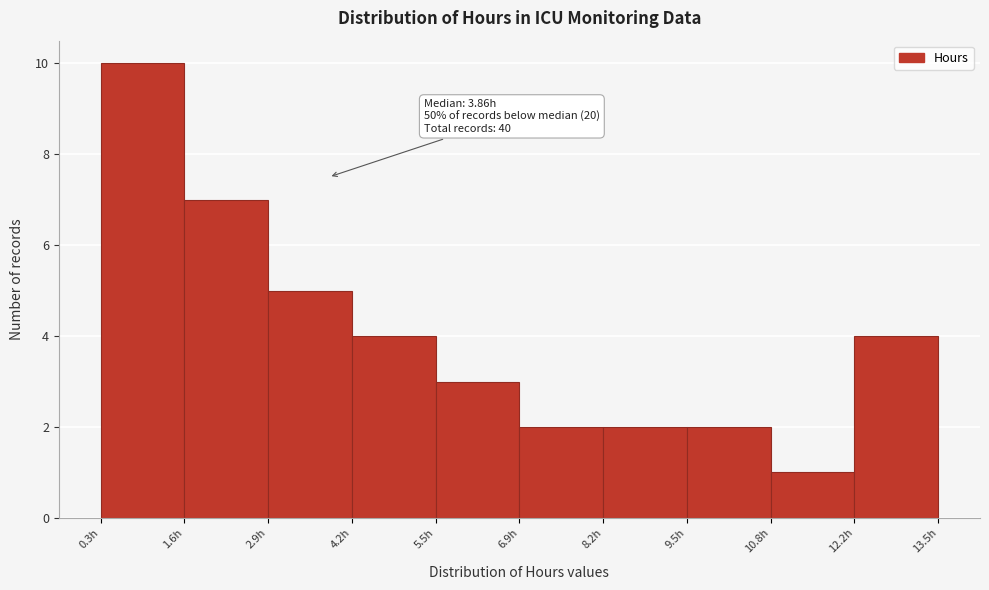

Which range on the x-axis has the tallest bar?

0.2 to 1.6